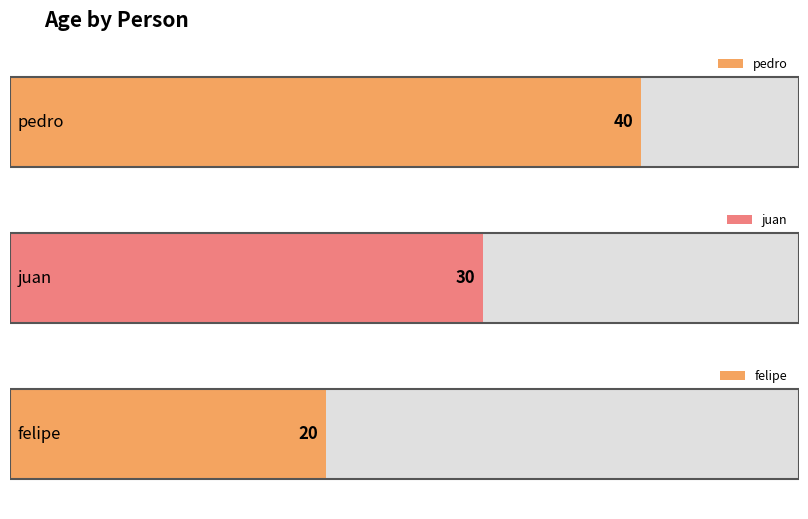

At which category does the chart reach its peak across all series?

pedro